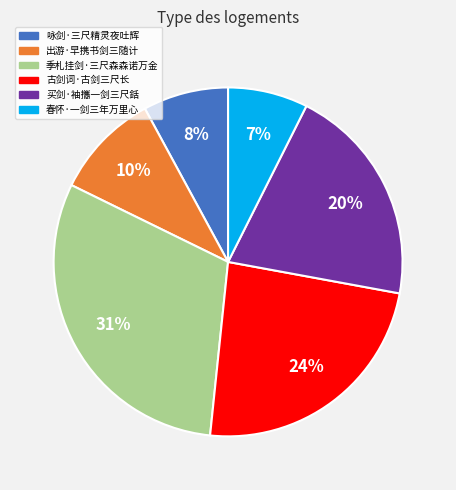

To the nearest percent, what portion does 咏剑·三尺精灵夜吐辉 represent?

8%